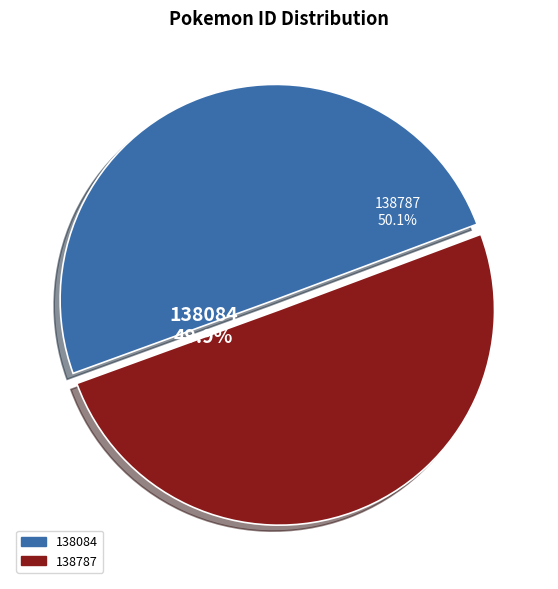

Count the number of slices in the pie.

2